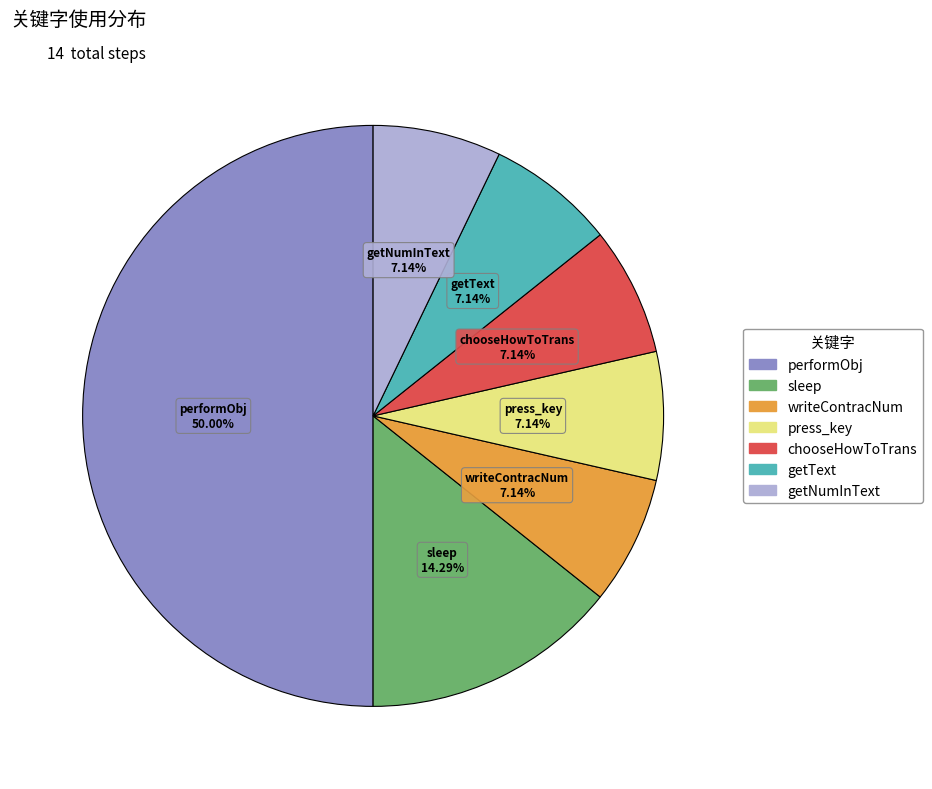

To the nearest percent, what is the difference between the performObj and chooseHowToTrans slice percentages?

43%